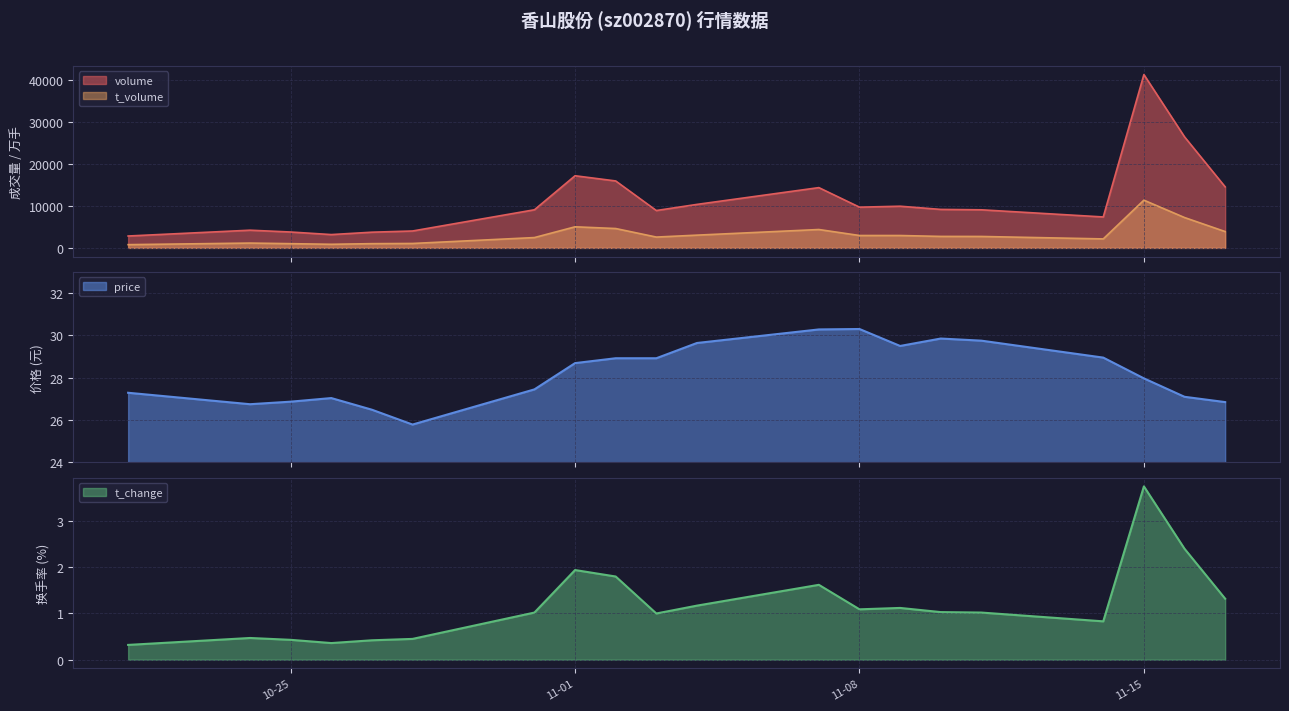

What is the greatest value displayed?

41348.0